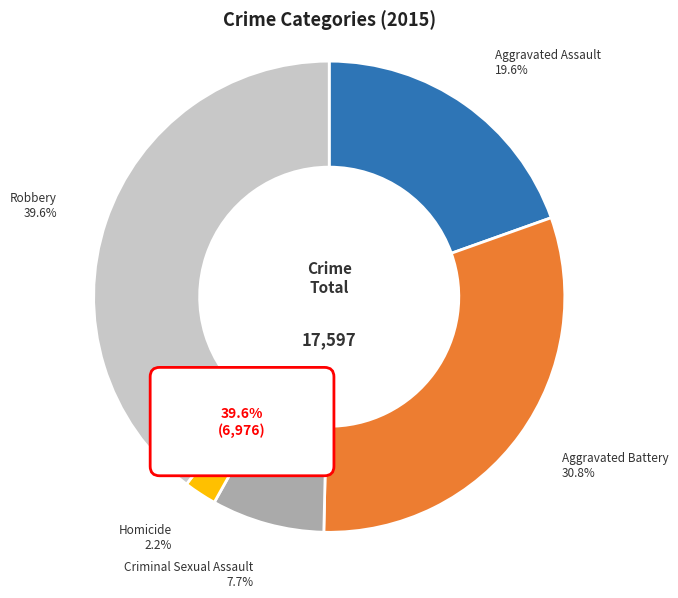

Is there any slice that represents more than half of the pie?

No